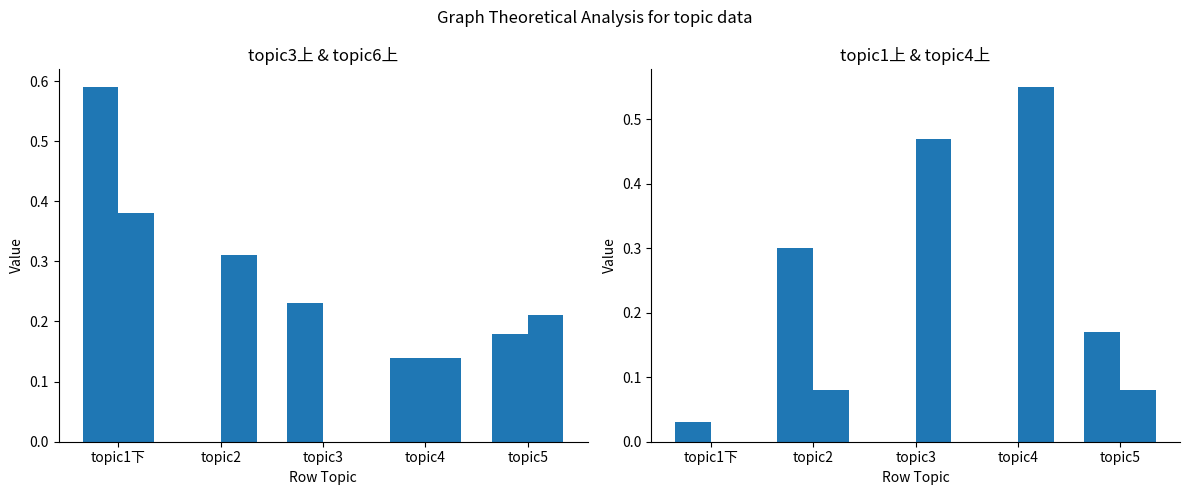

What is the difference between the maximum and second lowest values in the topic3上 series?

0.4